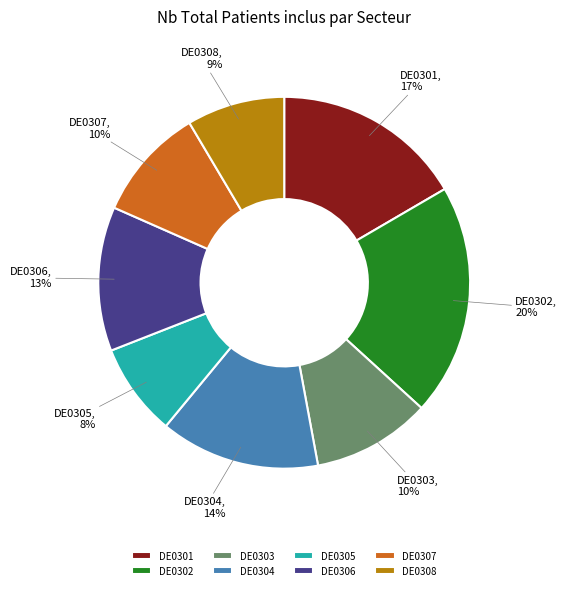

To the nearest percent, what percentage of the pie is DE0302?

20%